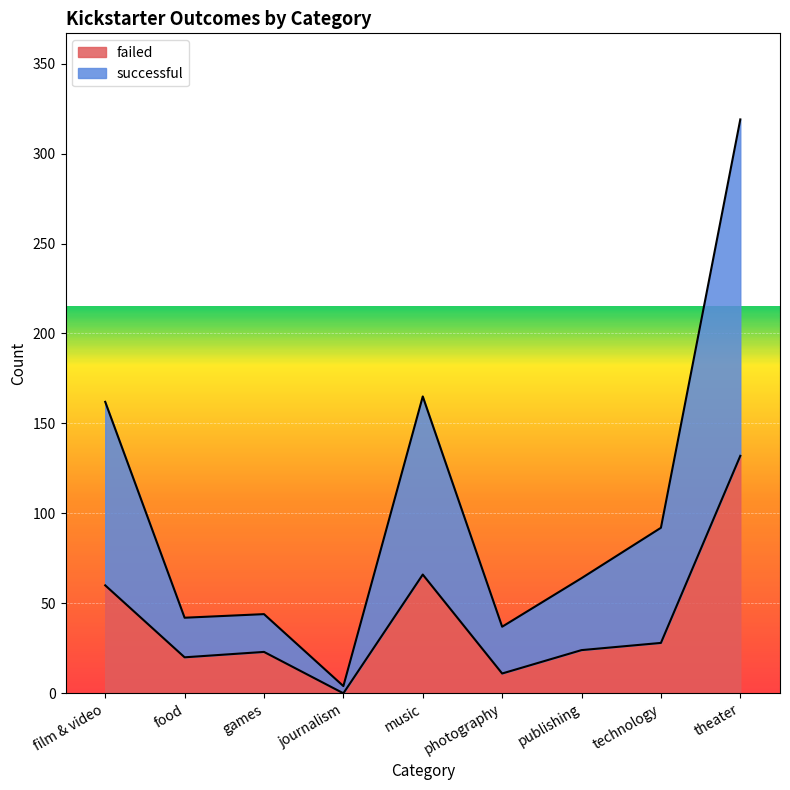

True or false: successful and failed cross at least once.

False